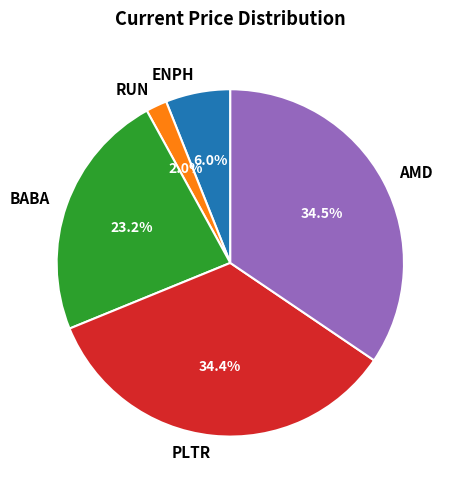

Between PLTR and BABA, which is larger?

PLTR